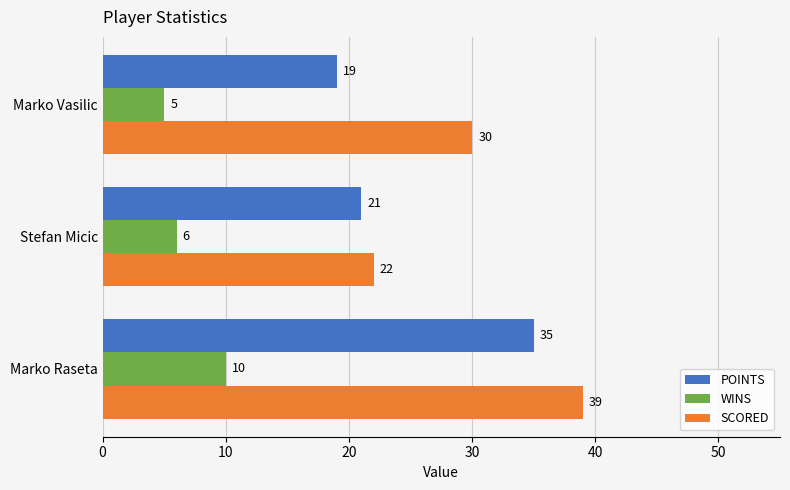

What is the total value across all series at Stefan Micic?

49